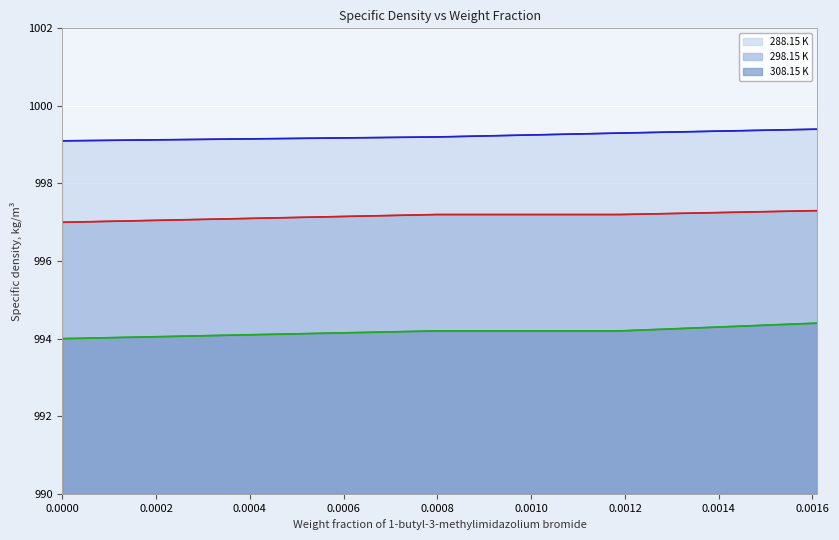

True or false: 308.15 K and 298.15 K intersect in this chart.

False